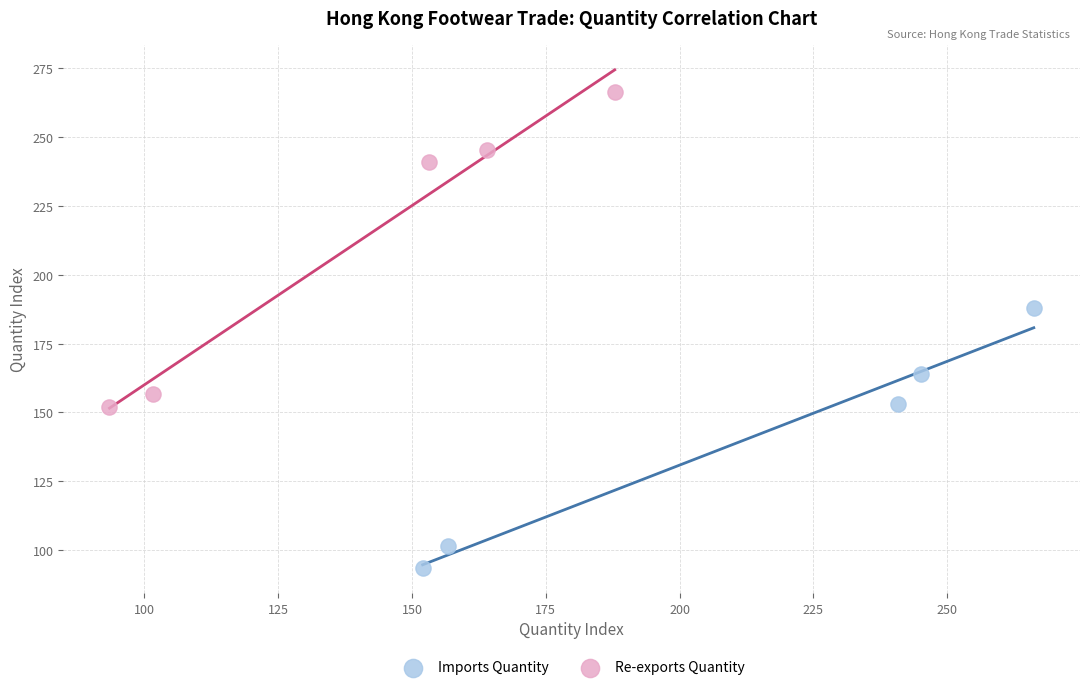

Which series reaches the minimum Y coordinate?

Imports Quantity